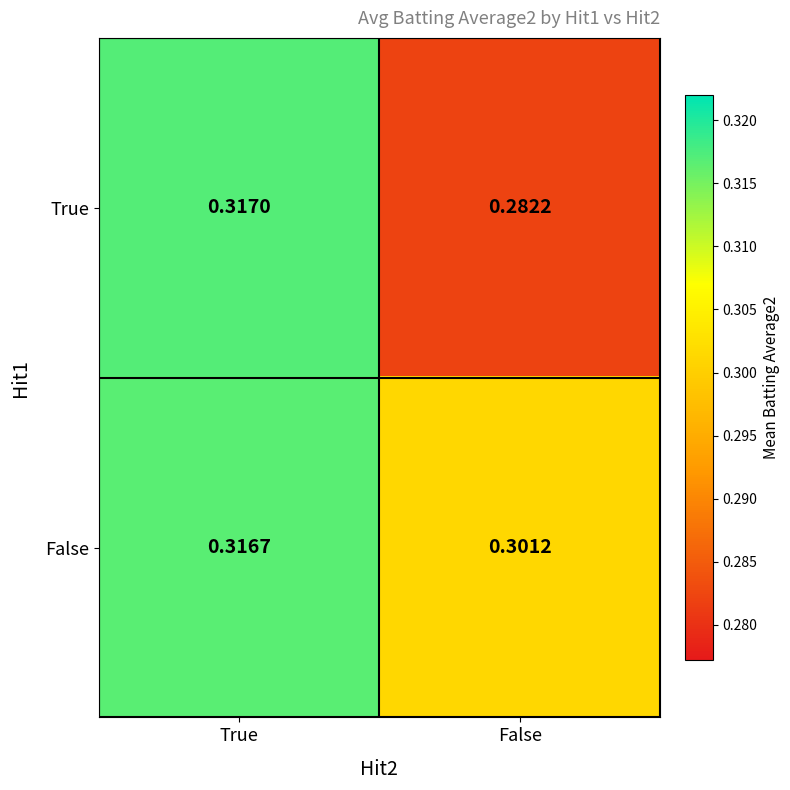

Between True and False, which series saw the biggest shift?

True